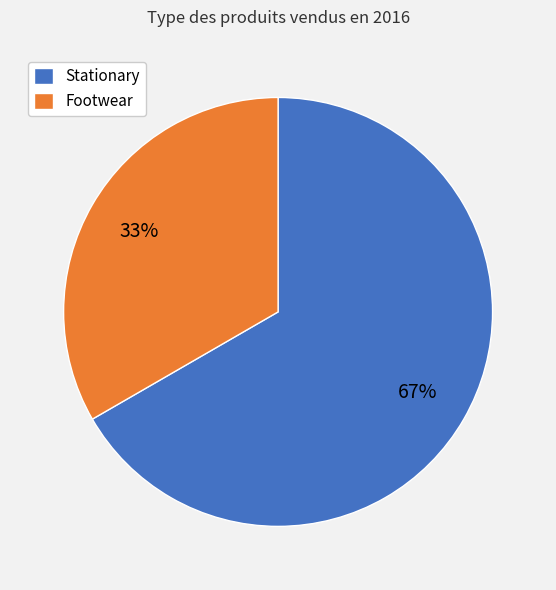

Which slice is the largest?

Stationary